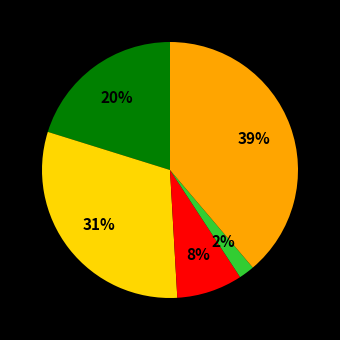

Is there any slice that represents more than half of the pie?

No